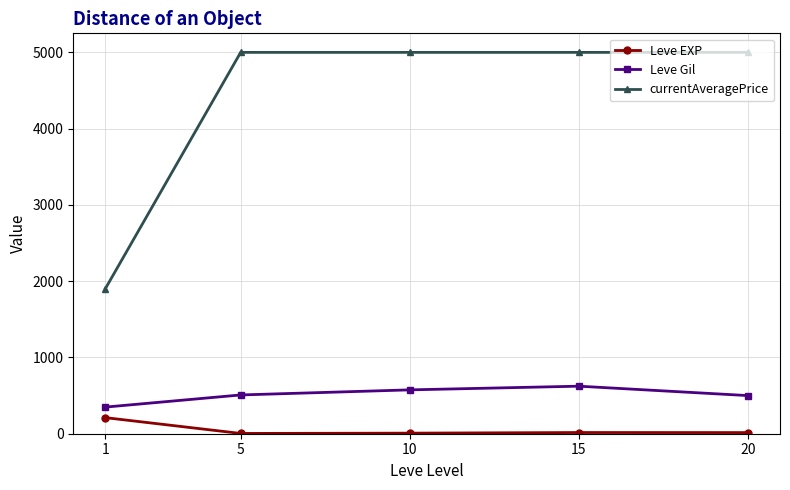

True or false: Leve Gil and currentAveragePrice cross at least once.

False